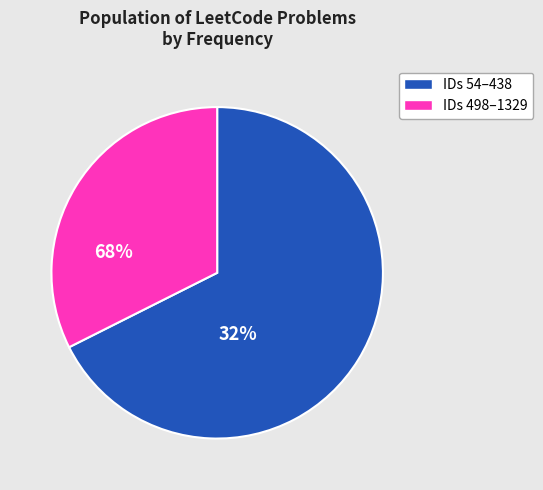

Is there any slice that represents more than half of the pie?

Yes